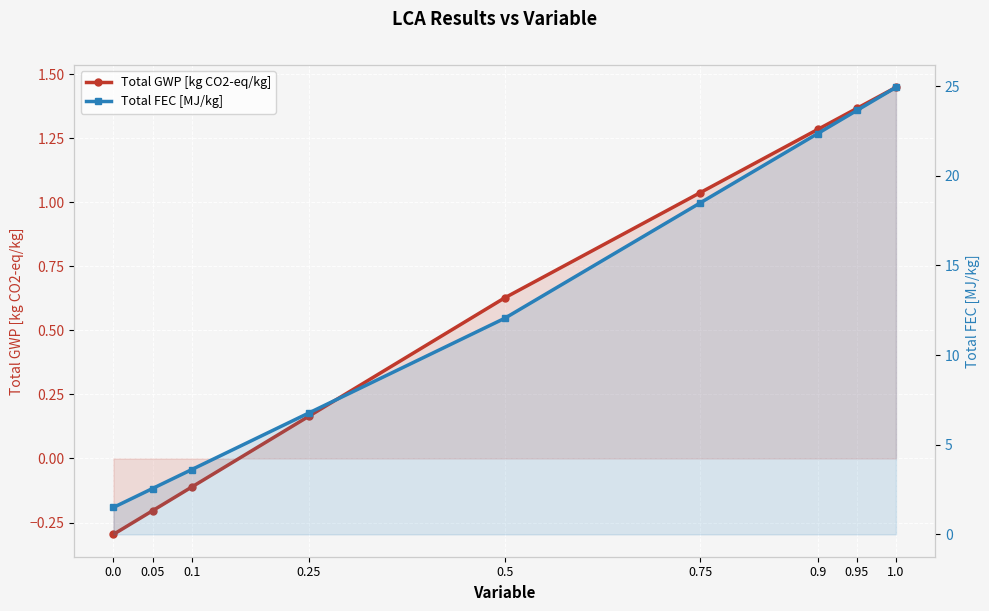

What is the sum of all Total GWP [kg CO2-eq/kg] values?

5.3